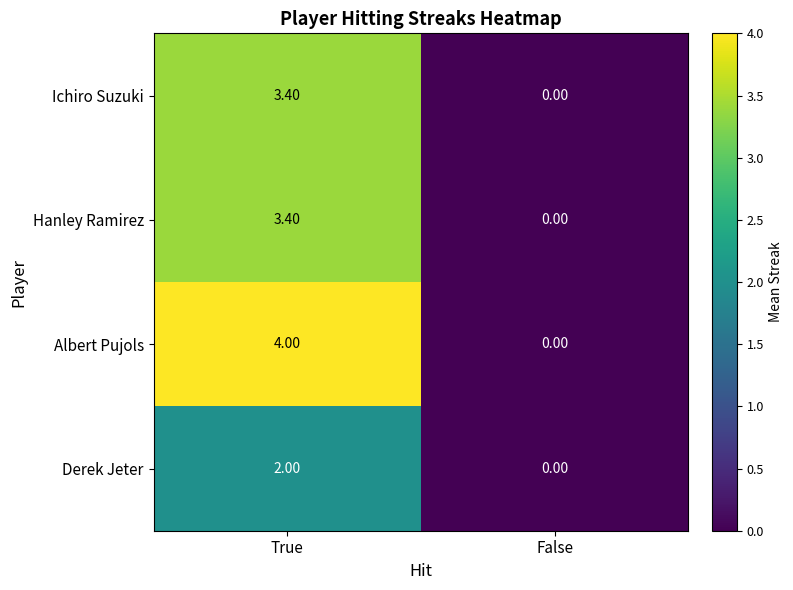

How many positive values does the Albert Pujols series have?

1